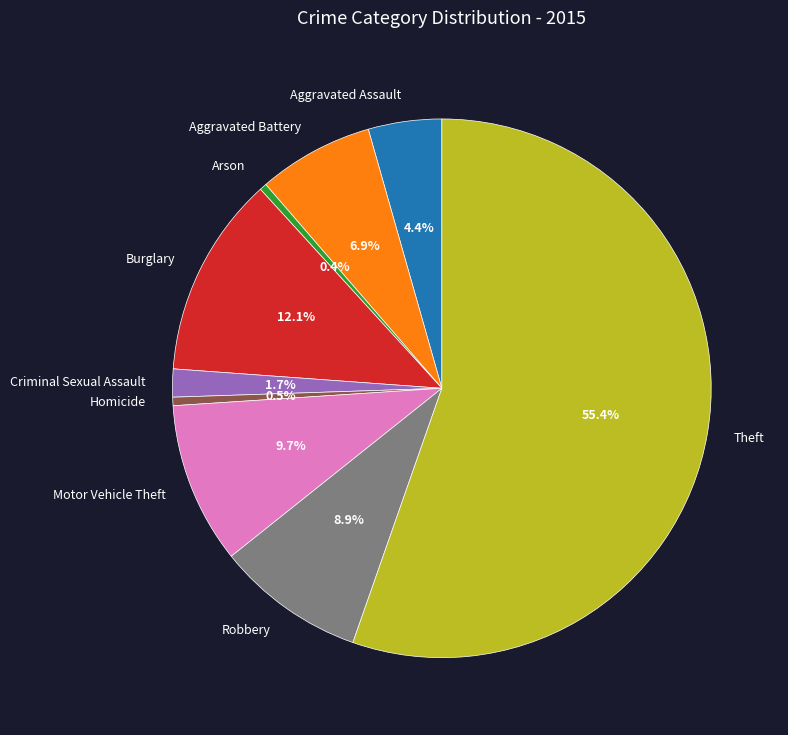

Count the number of slices in the pie.

9